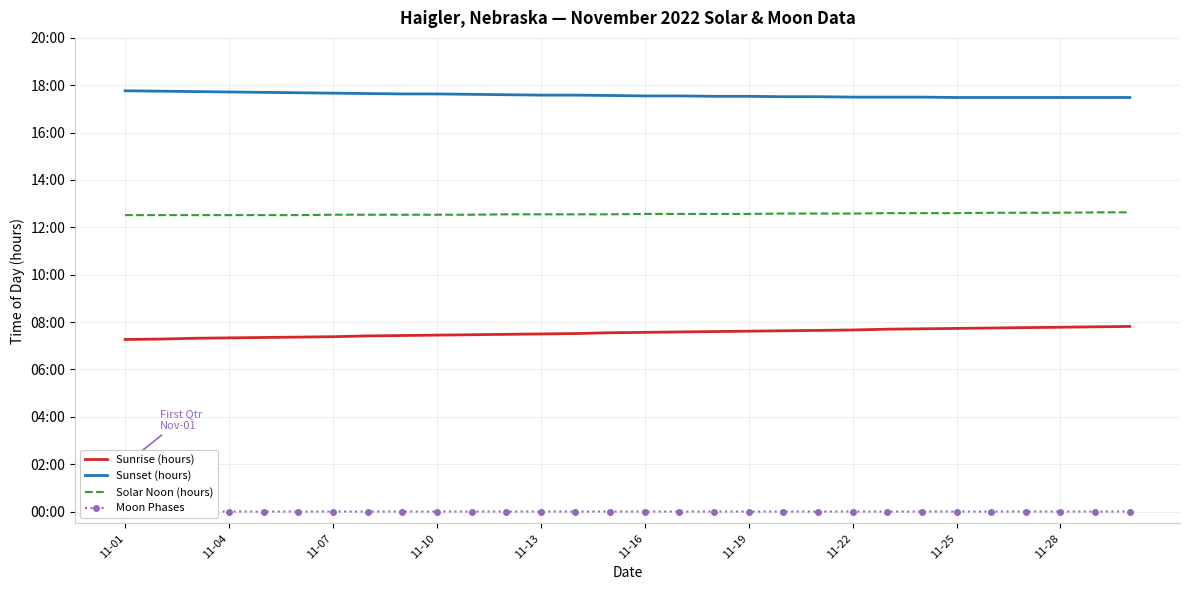

Reading right to left, transcribe all the data shown in this chart.

Sunrise (hours): 7.8	7.8	7.8	7.8	7.8	7.7	7.7	7.7	7.7	7.7	7.6	7.6	7.6	7.6	7.6	7.5	7.5	7.5	7.5	7.5	7.5	7.4	7.4	7.4	7.4	7.3	7.3	7.3	7.3	7.3
Sunset (hours): 17.5	17.5	17.5	17.5	17.5	17.5	17.5	17.5	17.5	17.5	17.5	17.5	17.5	17.6	17.6	17.6	17.6	17.6	17.6	17.6	17.6	17.6	17.6	17.7	17.7	17.7	17.7	17.7	17.8	17.8
Solar Noon (hours): 12.6	12.6	12.6	12.6	12.6	12.6	12.6	12.6	12.6	12.6	12.6	12.6	12.6	12.6	12.6	12.6	12.6	12.6	12.6	12.5	12.5	12.5	12.5	12.5	12.5	12.5	12.5	12.5	12.5	12.5
Moon Phases: 0.0	0.0	0.0	0.0	0.0	0.0	0.0	0.0	0.0	0.0	0.0	0.0	0.0	0.0	0.0	0.0	0.0	0.0	0.0	0.0	0.0	0.0	0.0	0.0	0.0	0.0	0.0	0.0	0.0	2.0